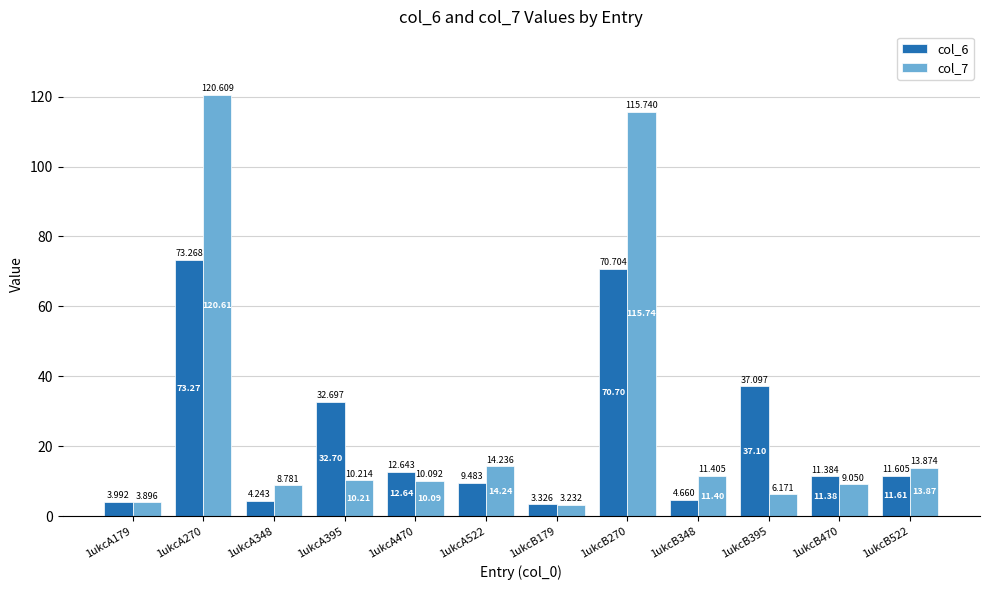

Is the value of col_7 at 1ukcA179 greater than the value of col_6 at 1ukcB270?

No